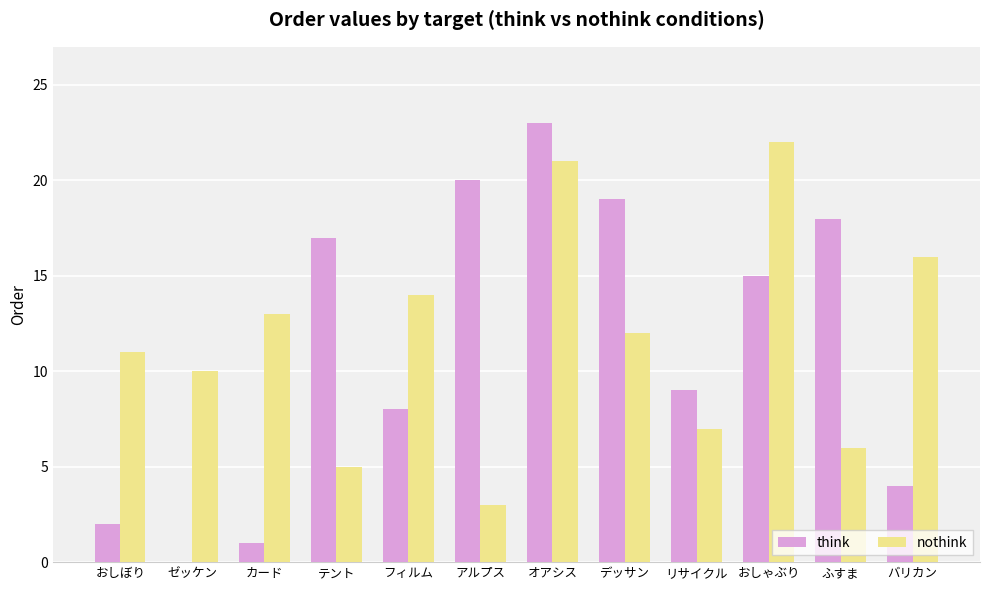

What is the sum of the nothink values at ゼッケン and バリカン?

26